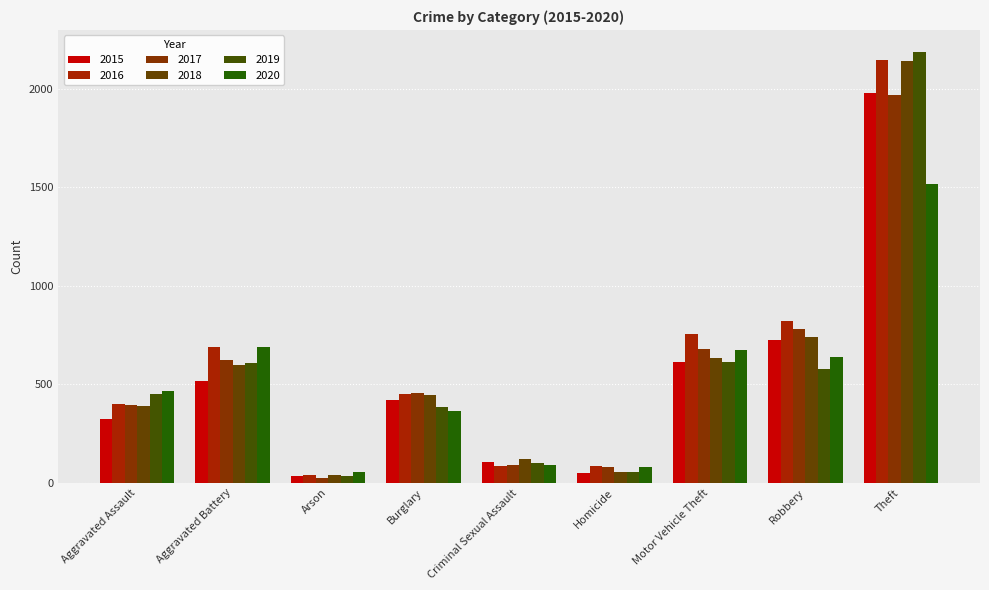

How many groups of bars are there?

9